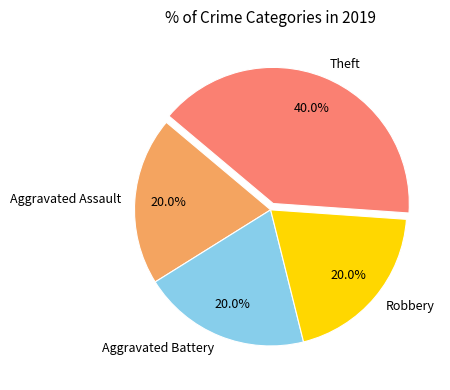

Which has a higher value, Theft or Aggravated Assault?

Theft